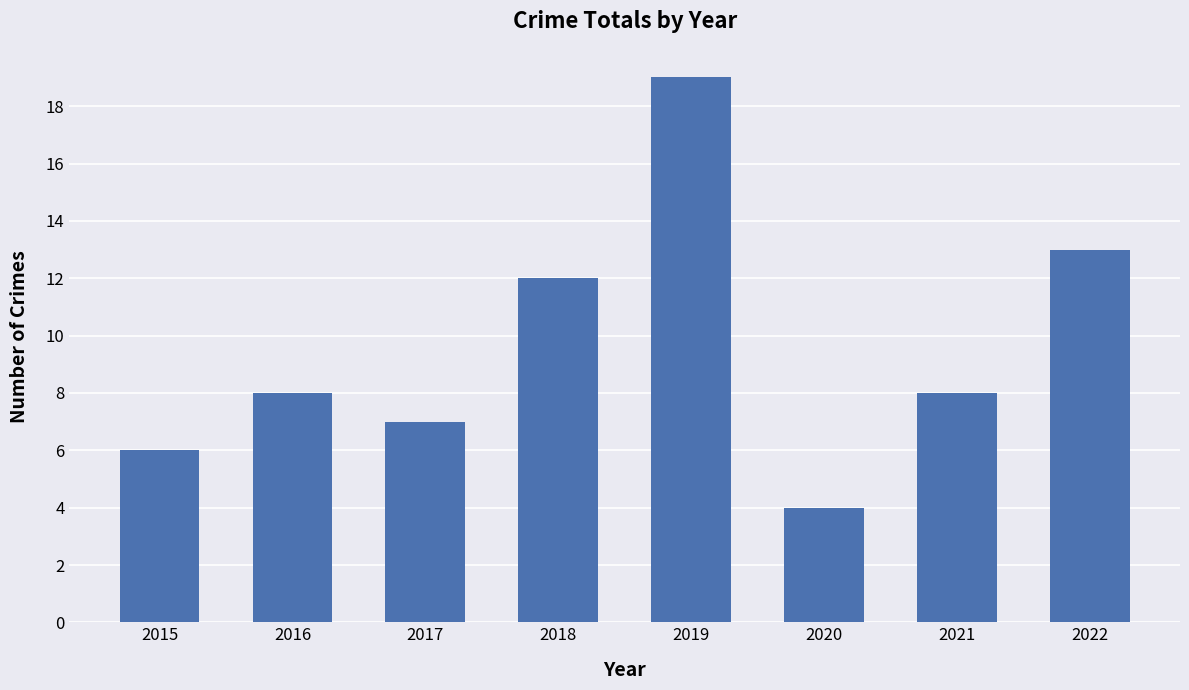

Reading left to right, list all the values displayed in this chart.

2015=6	2016=8	2017=7	2018=12	2019=19	2020=4	2021=8	2022=13